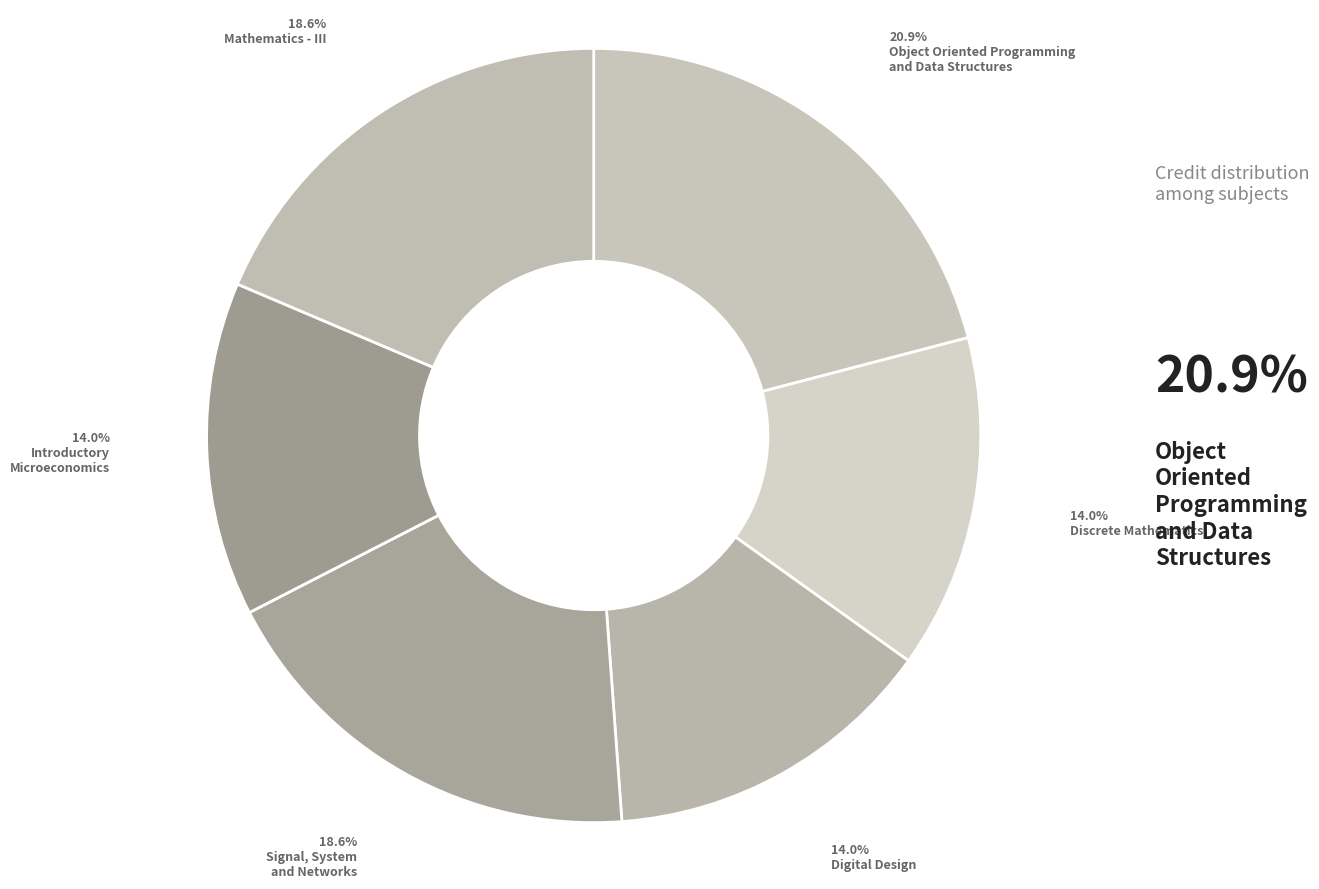

How many slices are in this pie chart?

6